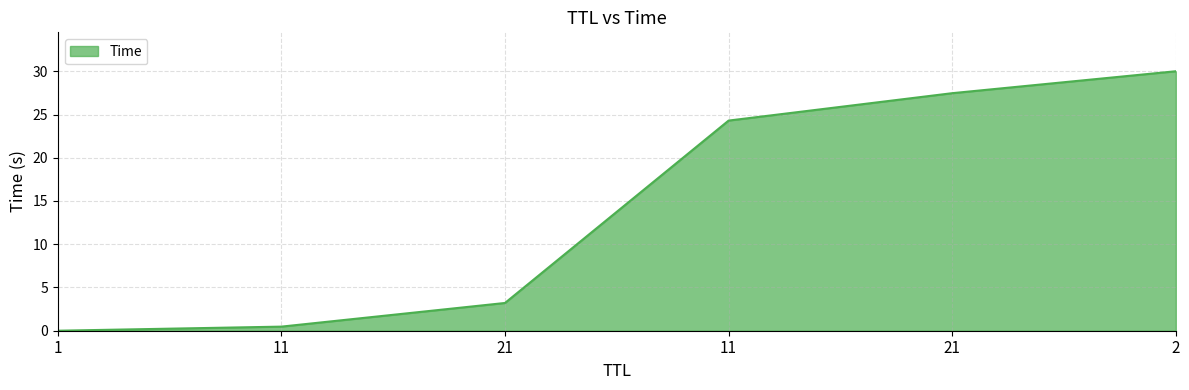

What is the difference between the maximum and minimum values?

30.0